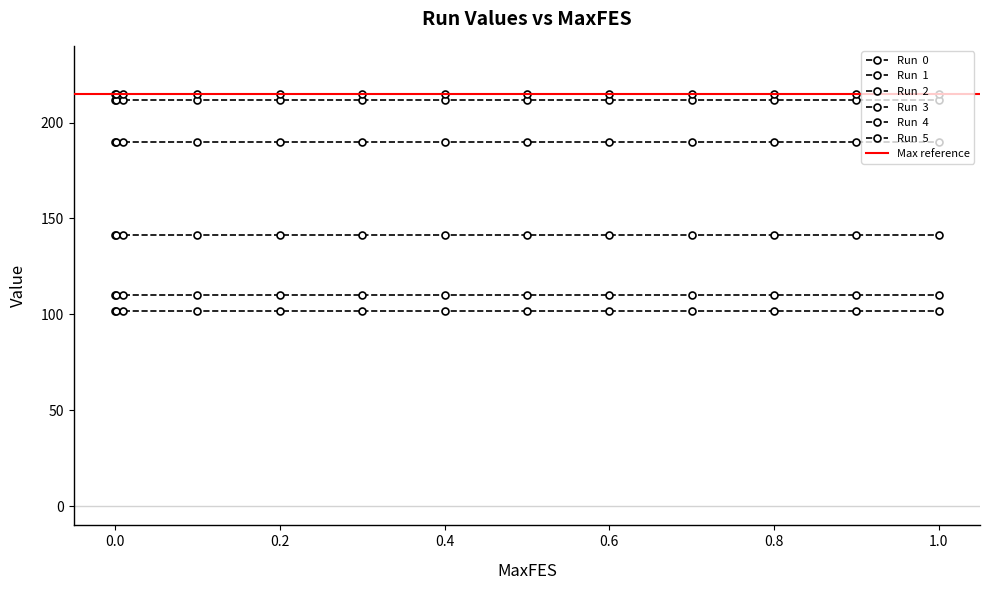

True or false: Run  1 has more than 2 interior local peaks.

False